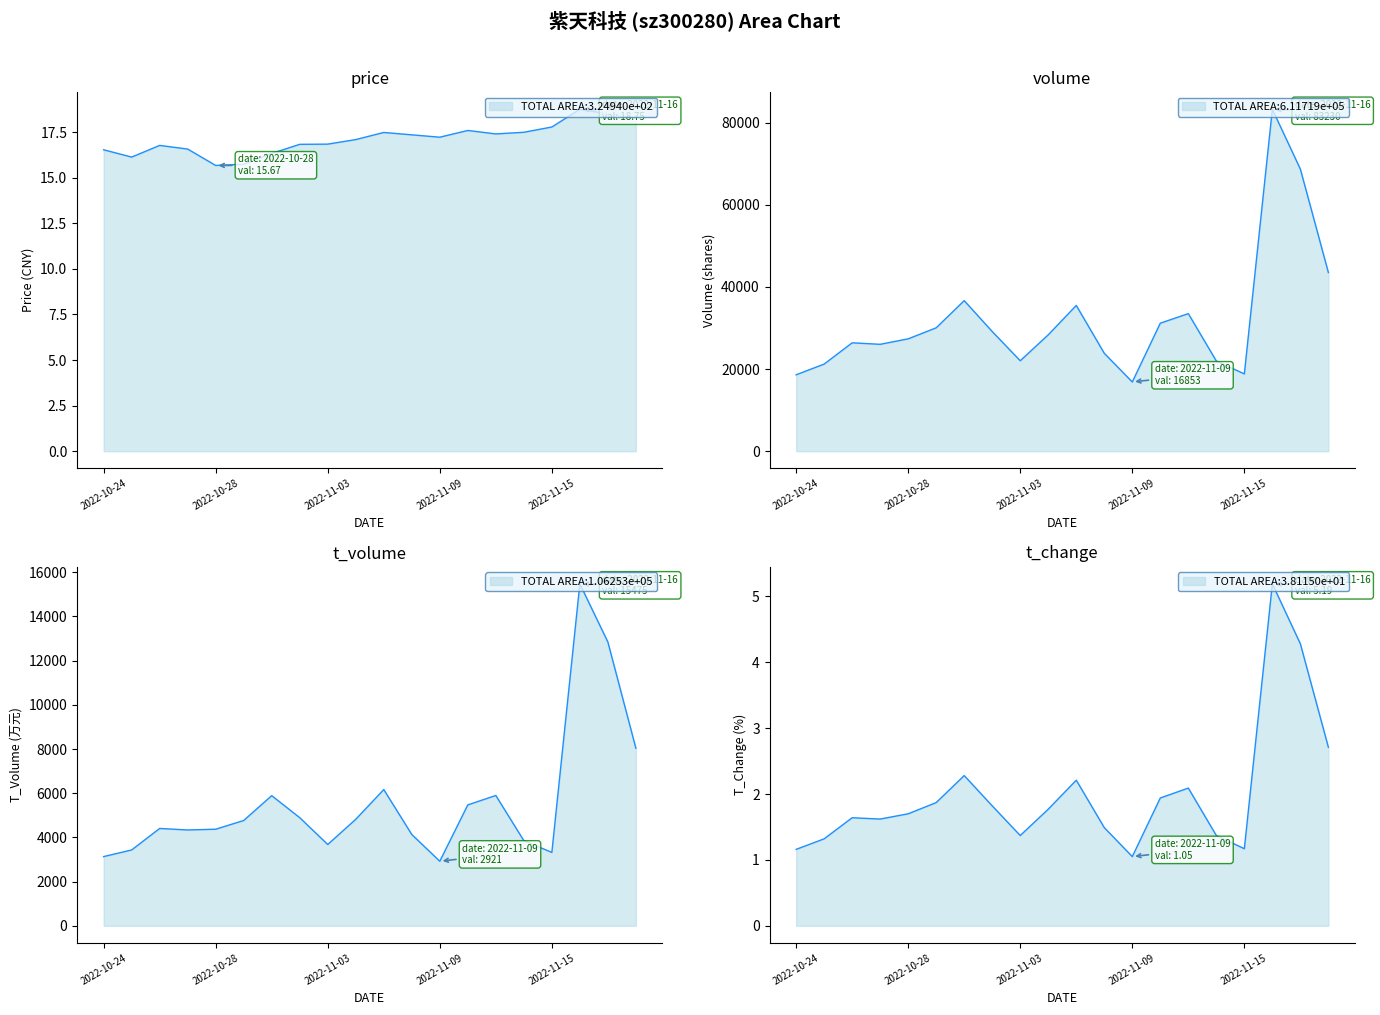

What is the label of the 3rd point from the right?

2022-11-16